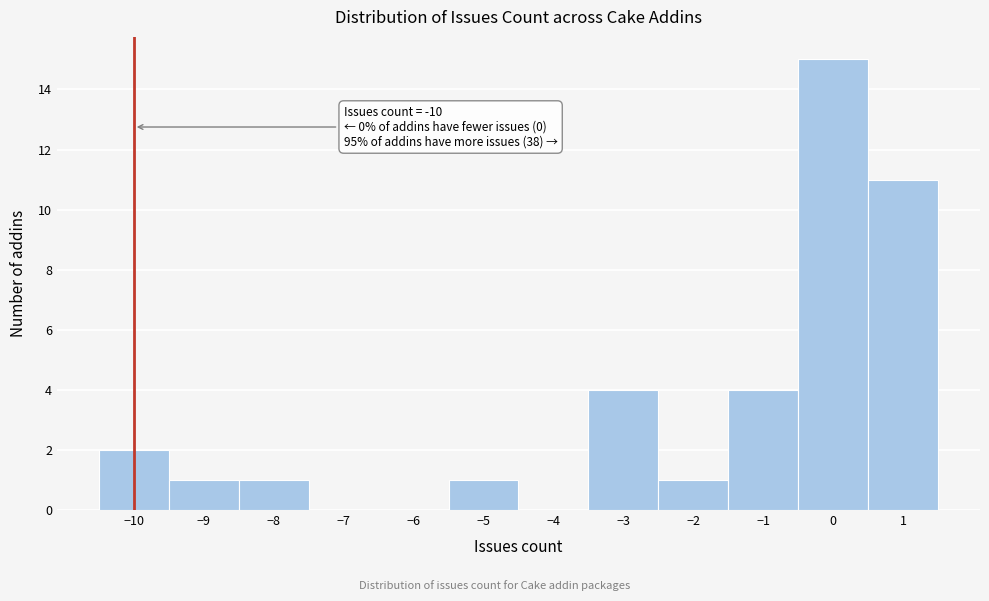

Over which range of the x-axis is the bar tallest?

-0.5 to 0.5